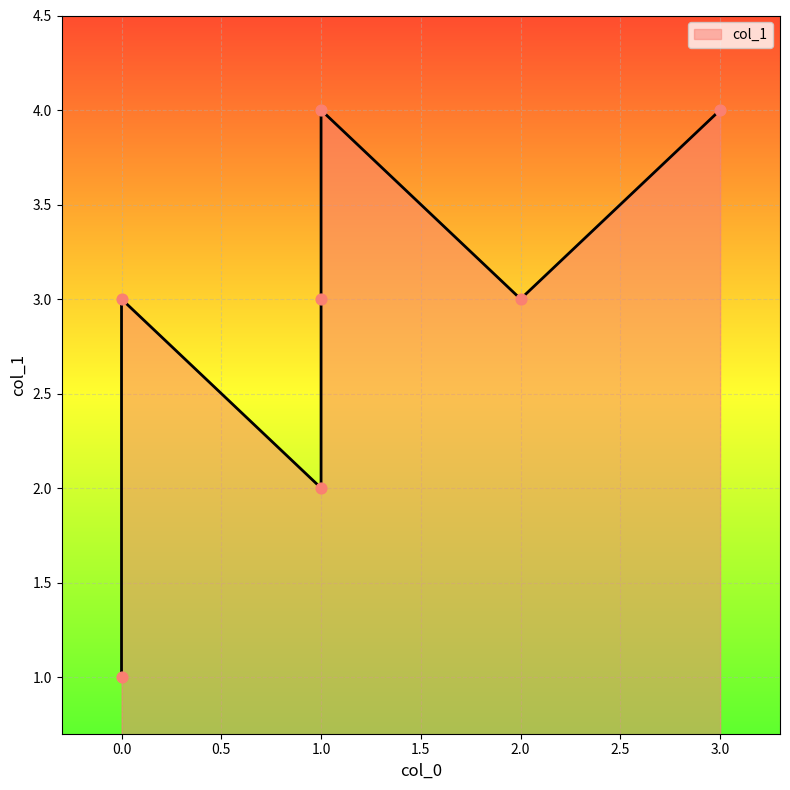

What is the change in value from 1 to 1?

+1